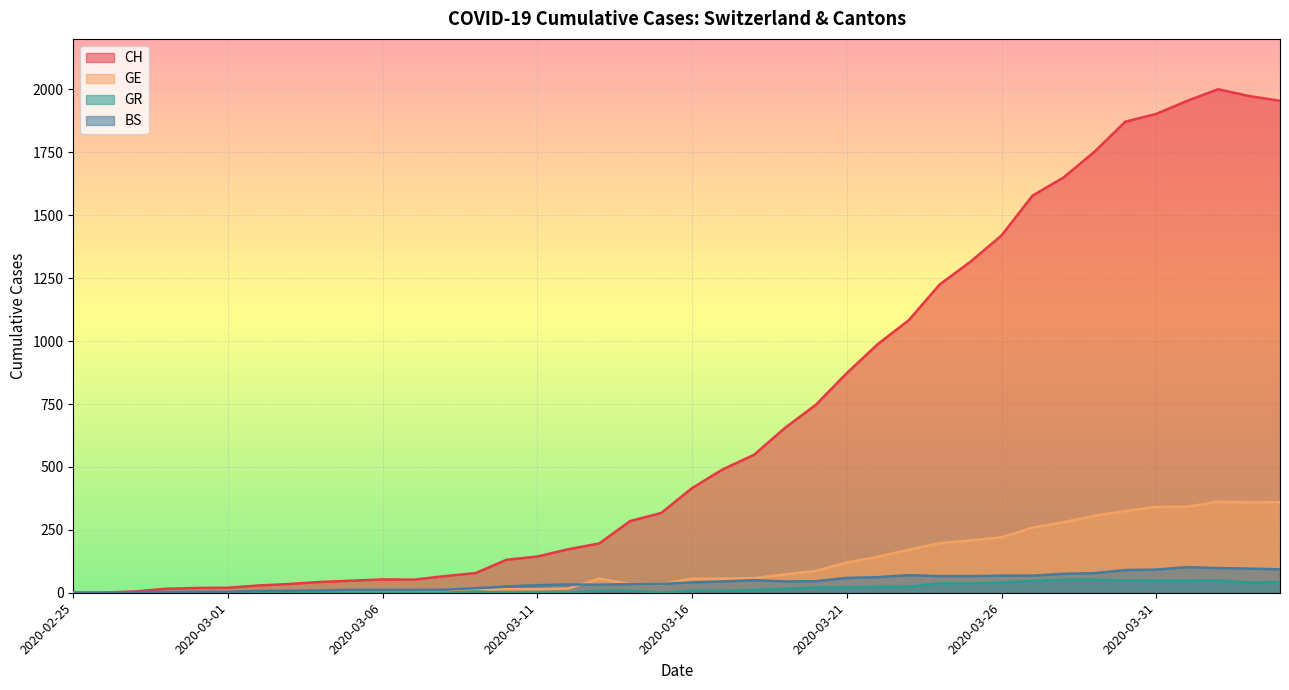

At how many categories does at least one series exceed 518?

18